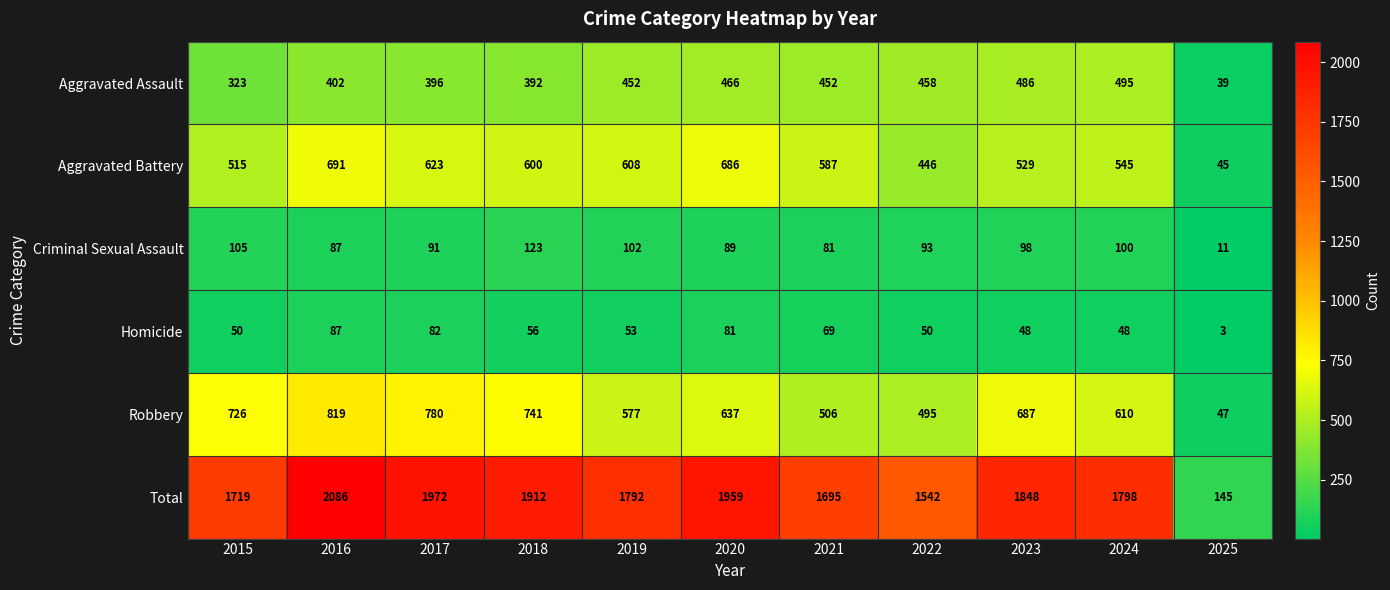

Which category has the highest value in the Robbery series?

2016